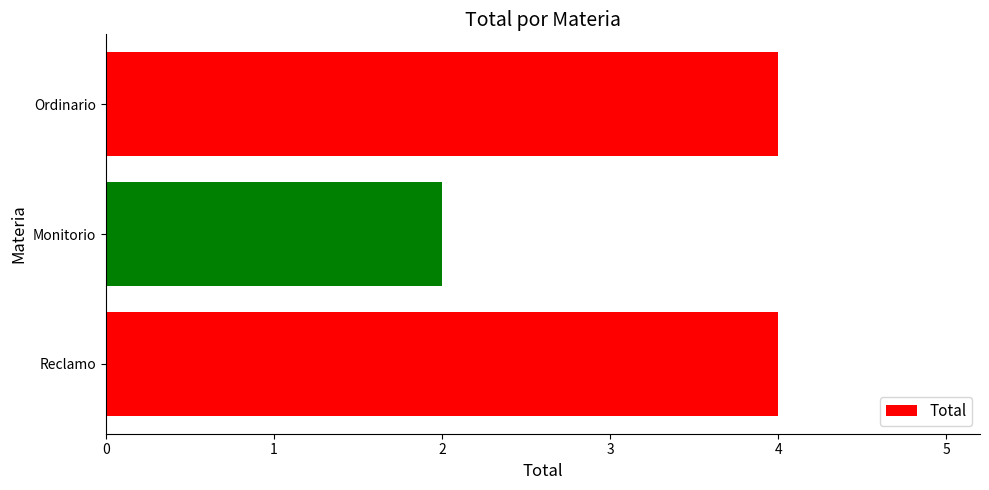

What is the greatest value displayed?

4